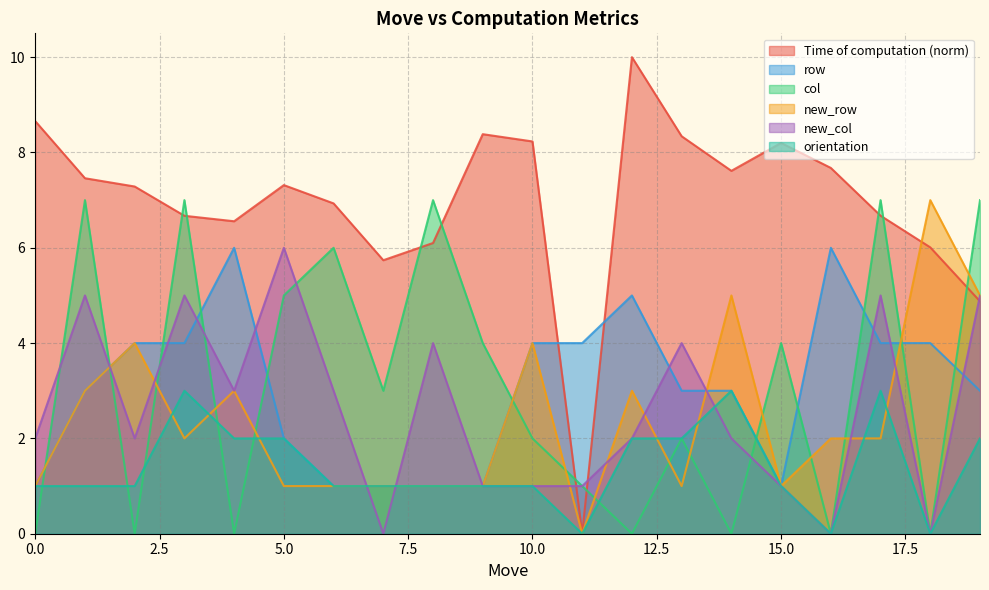

Which series has the largest total across all categories?

Time of computation (norm)